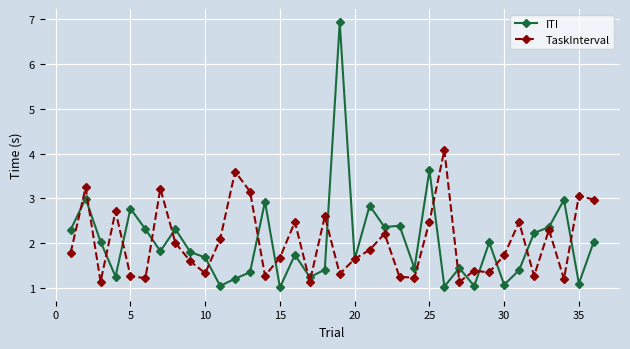

Rank the series by their maximum value, from lowest to highest.

TaskInterval, ITI